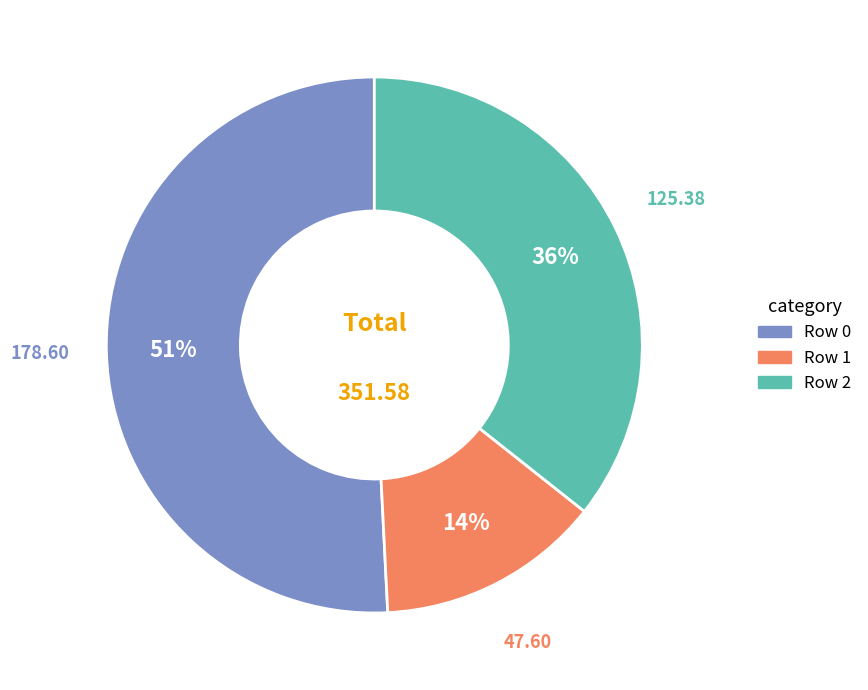

To the nearest percent, what is the combined percentage of Row 1 and Row 0?

64%